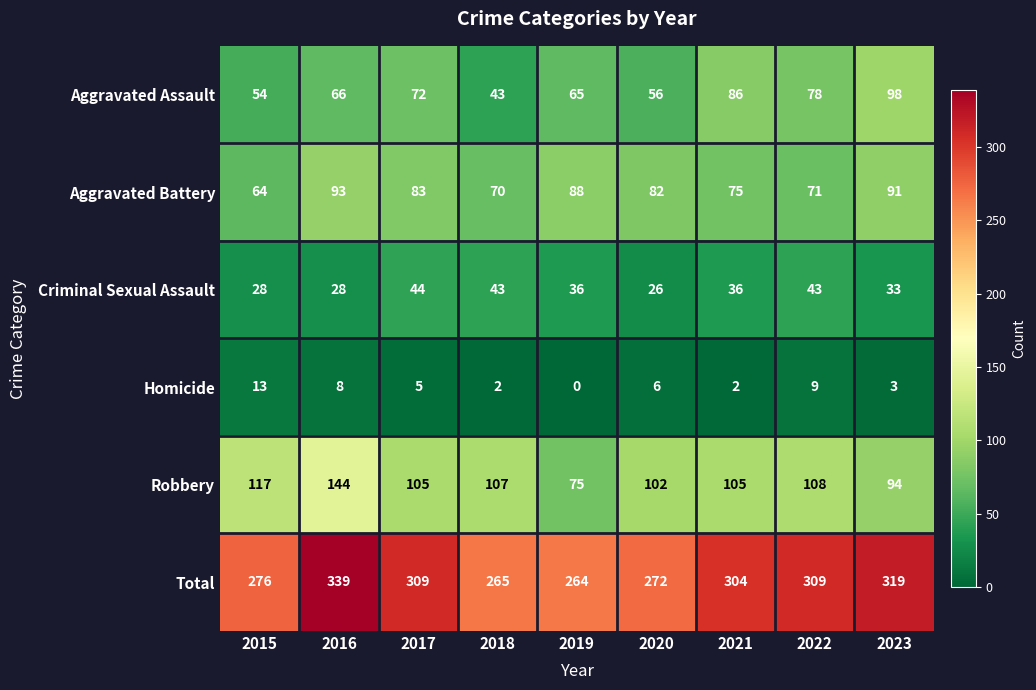

List the series in order of their peak value, highest first.

Total, Robbery, Aggravated Assault, Aggravated Battery, Criminal Sexual Assault, Homicide